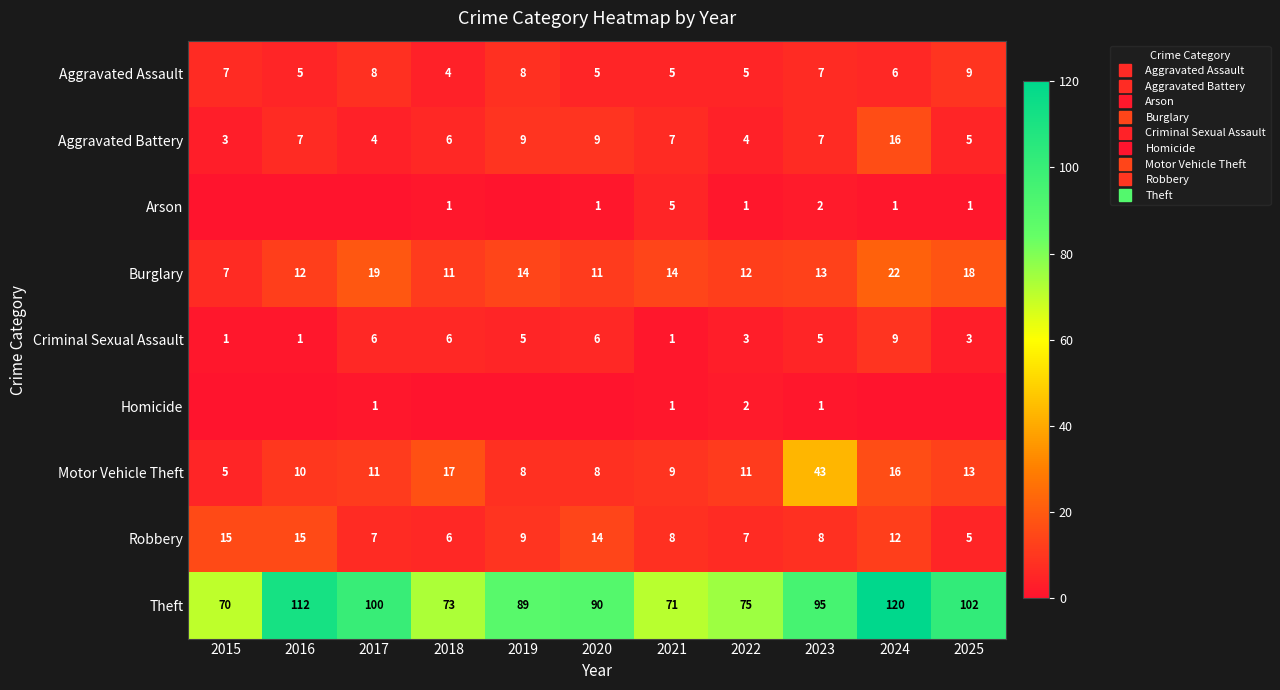

Rank the series at 2018 from lowest to highest value.

Homicide, Arson, Aggravated Assault, Aggravated Battery, Criminal Sexual Assault, Robbery, Burglary, Motor Vehicle Theft, Theft